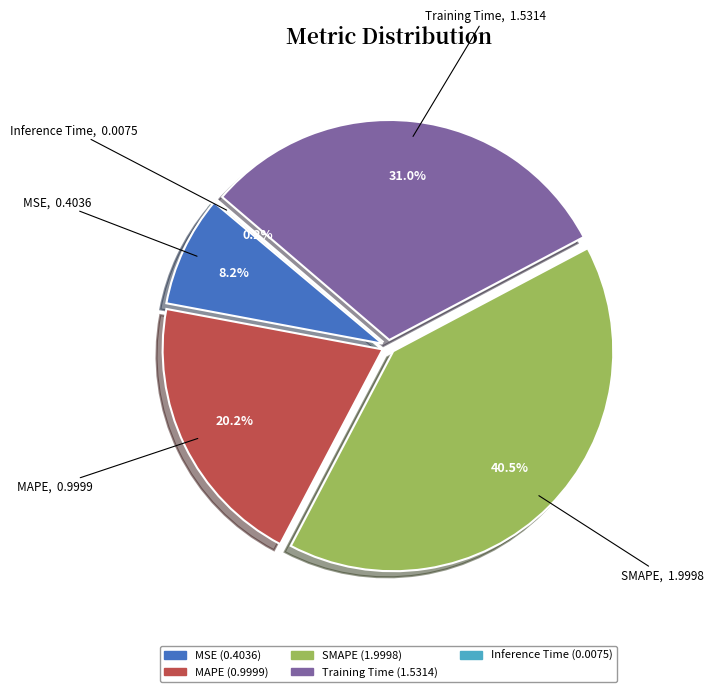

Rank the categories by value from lowest to highest.

Inference Time, MSE, MAPE, Training Time, SMAPE